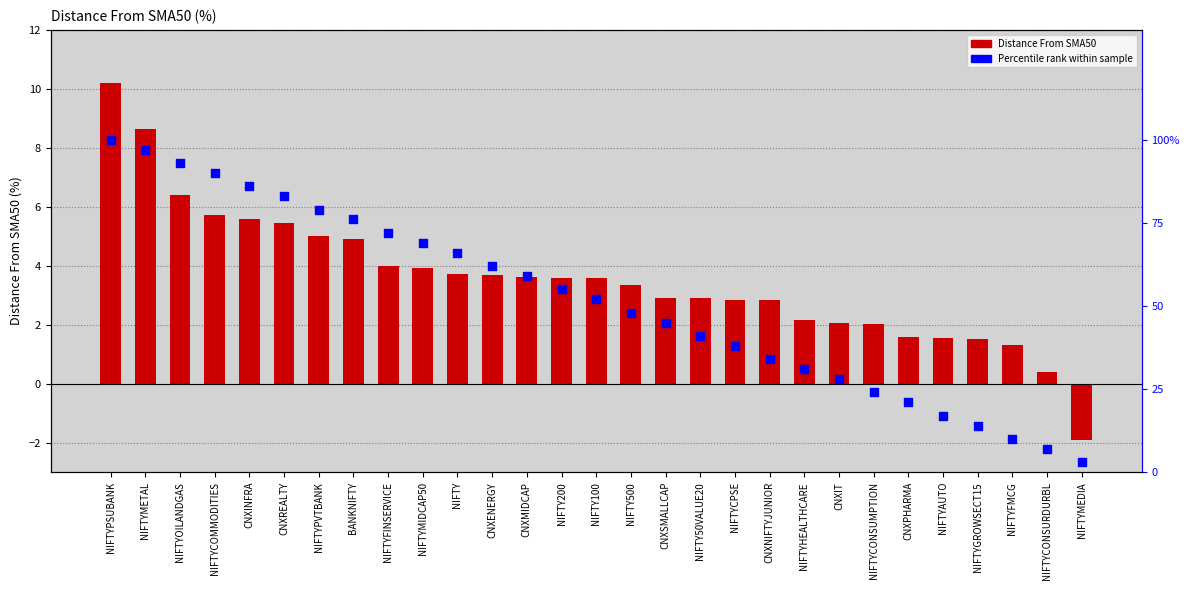

At which category is the sum across all series the highest?

NIFTYPSUBANK